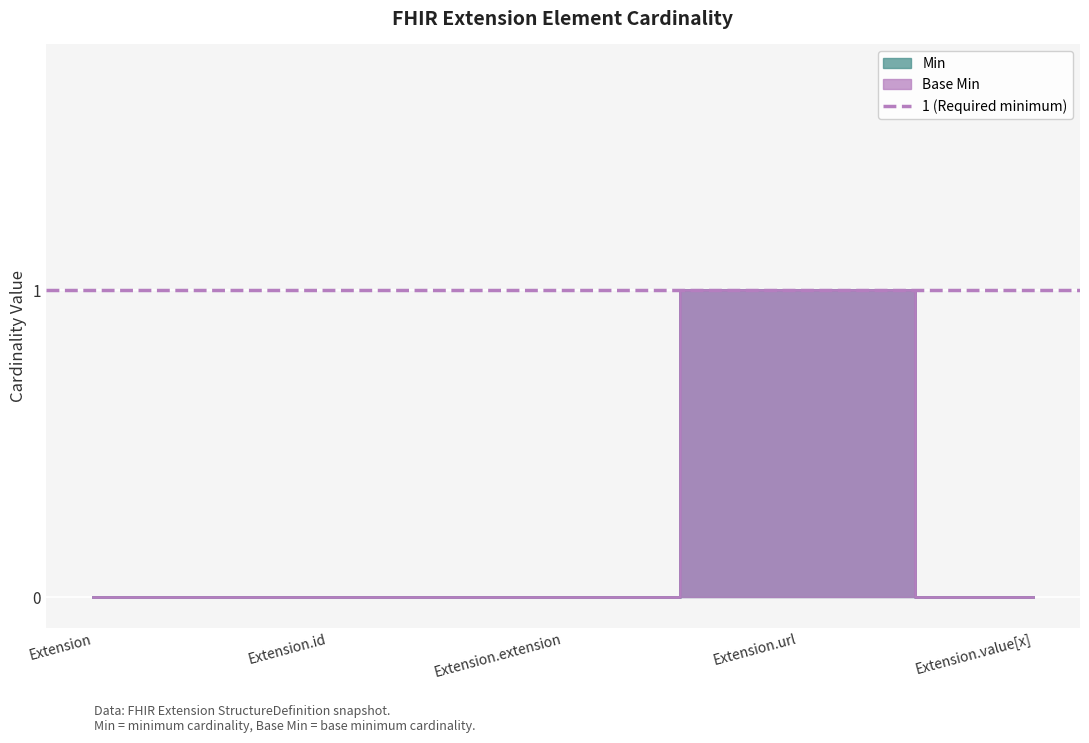

Which label corresponds to the smallest value in the chart?

Extension